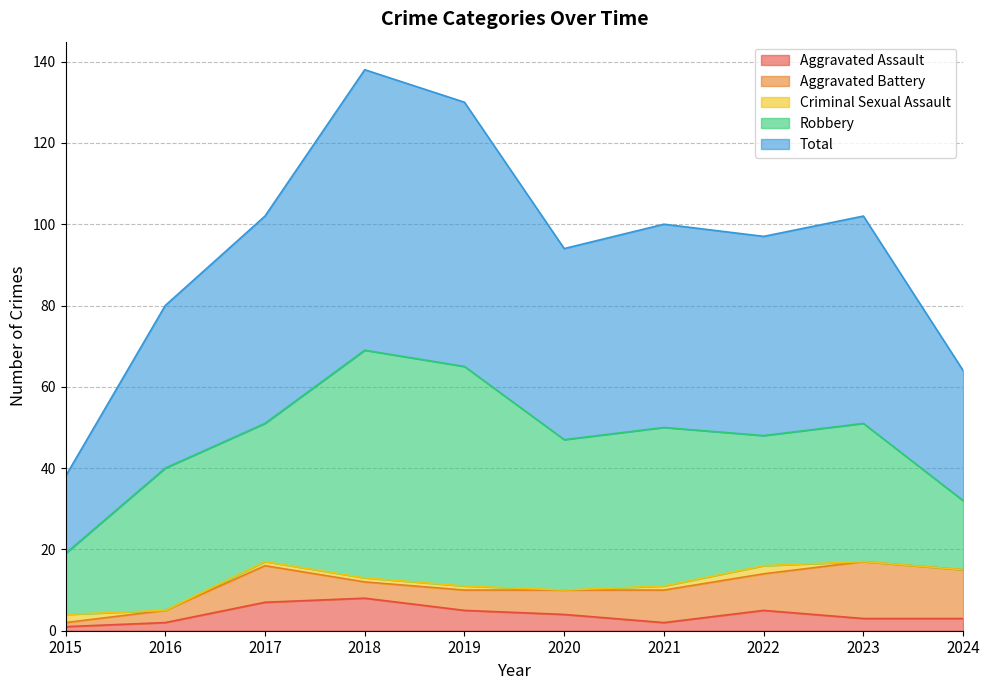

True or false: Aggravated Assault and Total cross at least once.

False